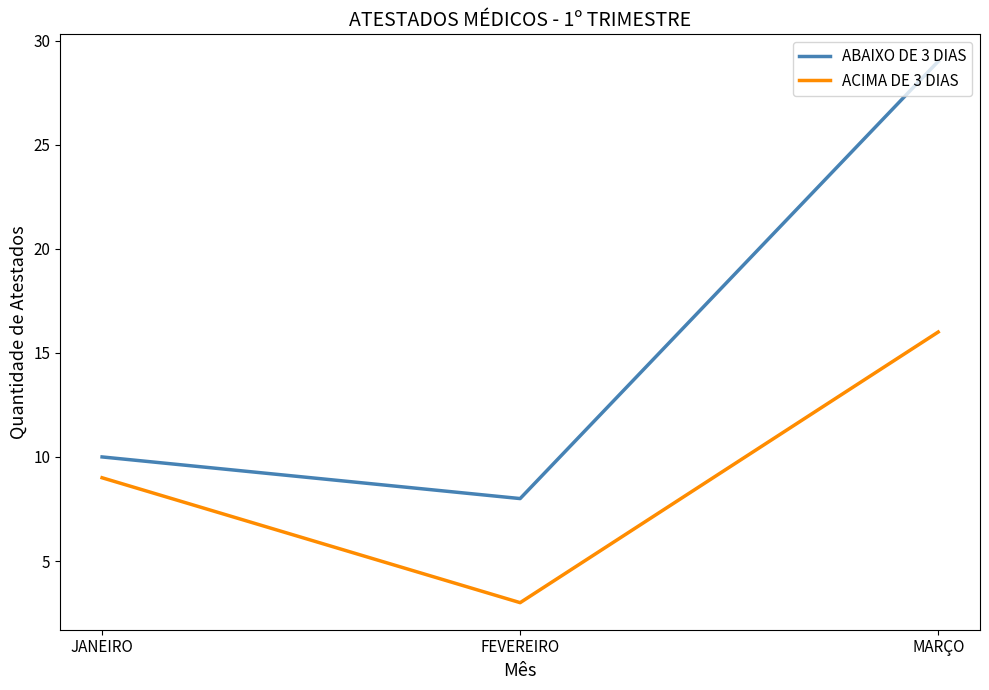

Which category has the lowest value in the ABAIXO DE 3 DIAS series?

FEVEREIRO